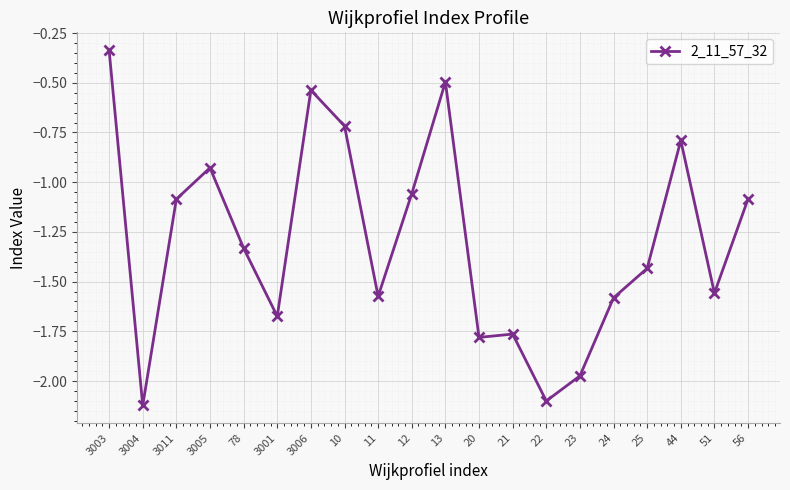

Is it true that the value at 3011 is -1.1?

True